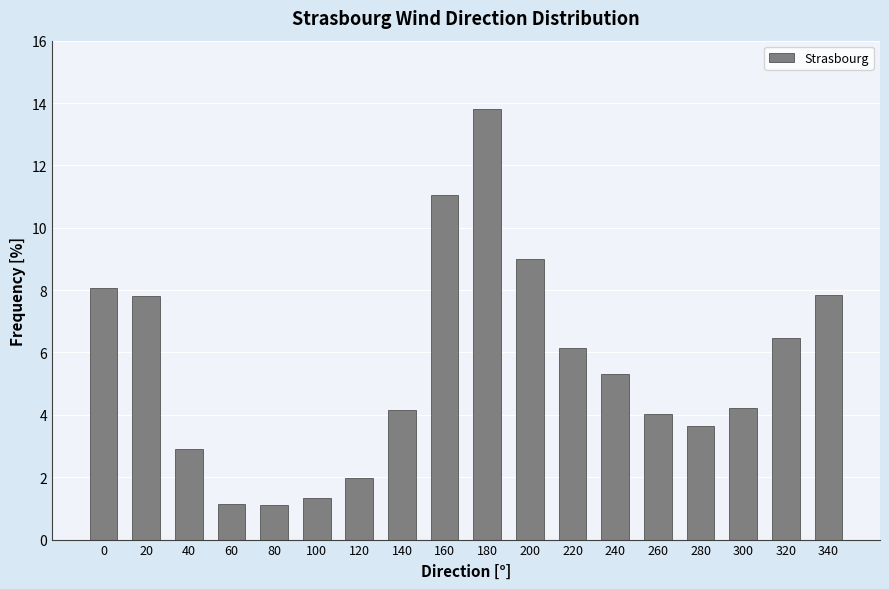

The value at 260 is 4.0. True or false?

True